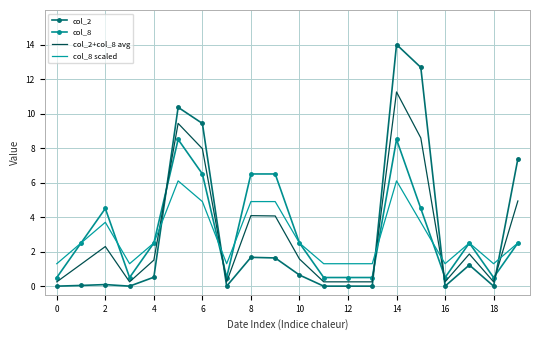

List the series in order of their peak value, highest first.

col_2, col_2+col_8 avg, col_8, col_8 scaled